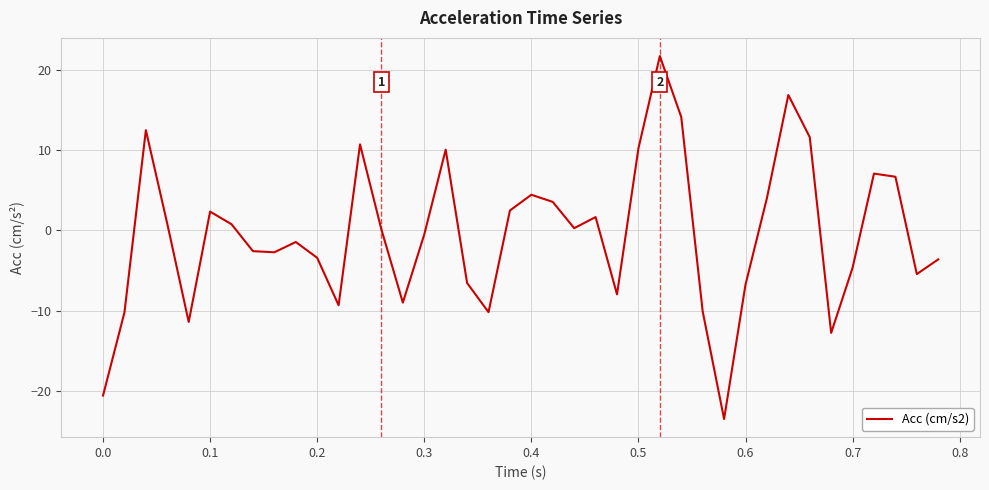

What is the difference between the maximum and minimum values?

45.2